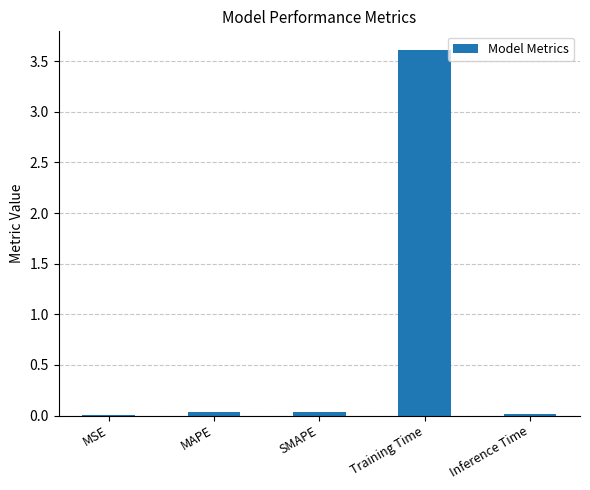

What is the greatest value displayed?

3.6